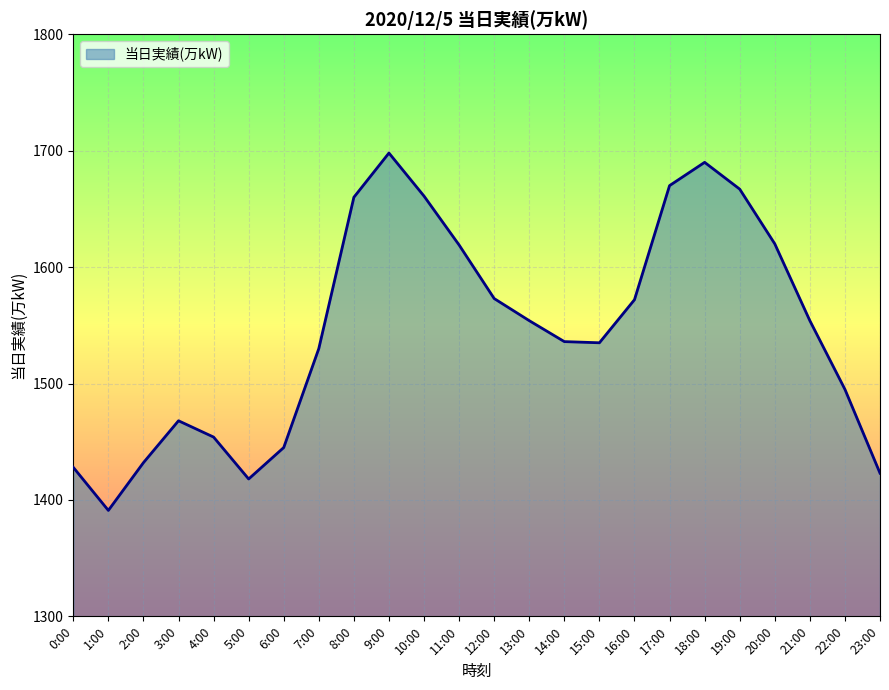

How many interior local valleys (lower than both neighbors) does the data have?

3